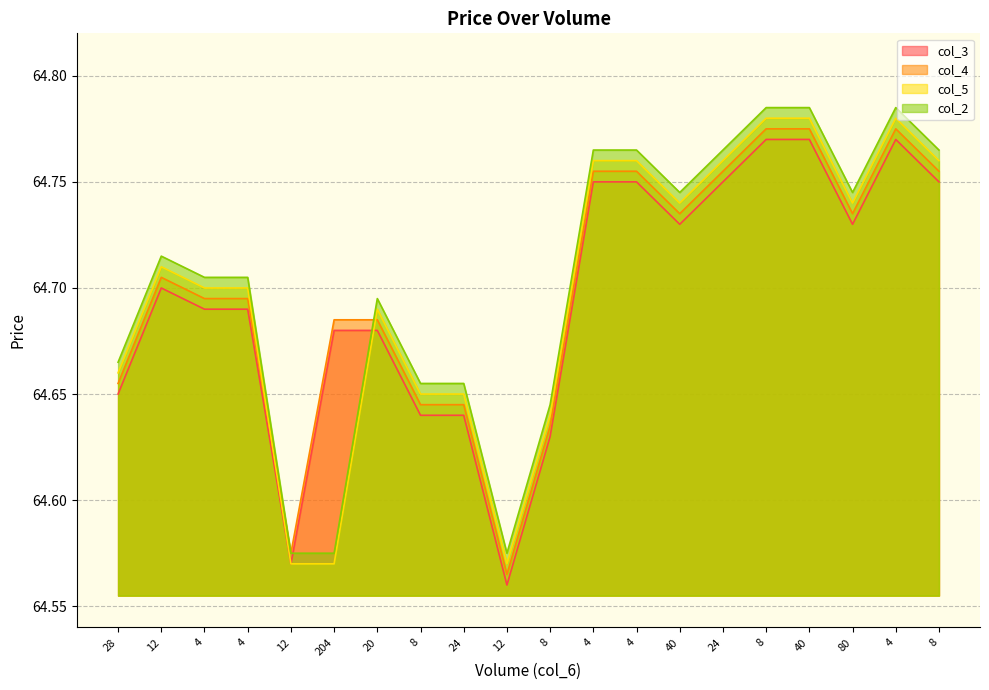

Between which two adjacent categories do col_5 and col_3 first intersect?

12 and 204